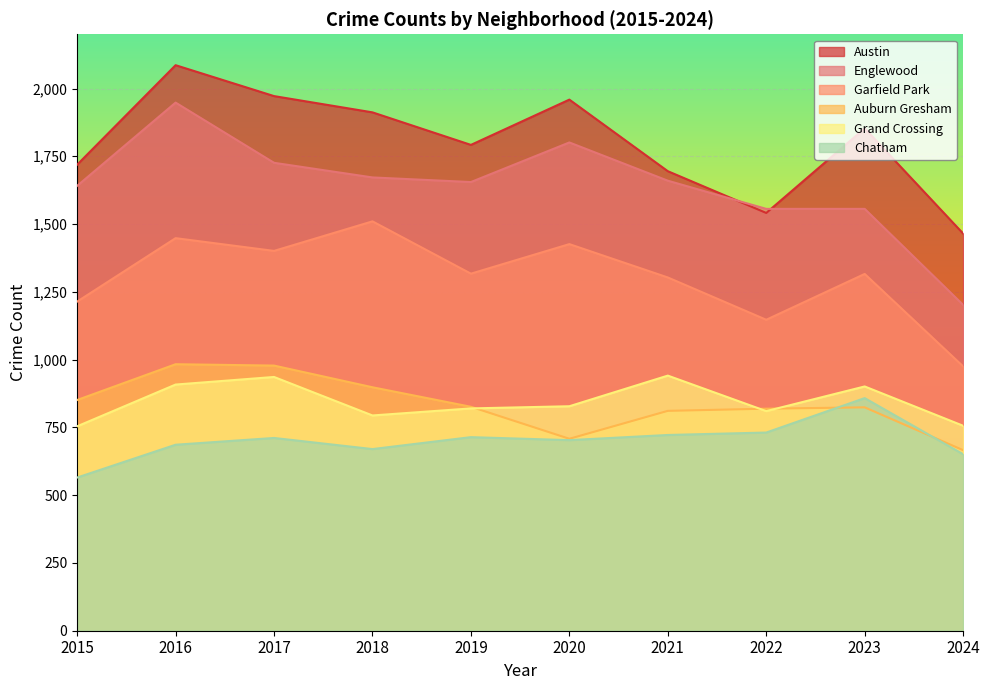

Which series has the largest total across all categories?

Austin